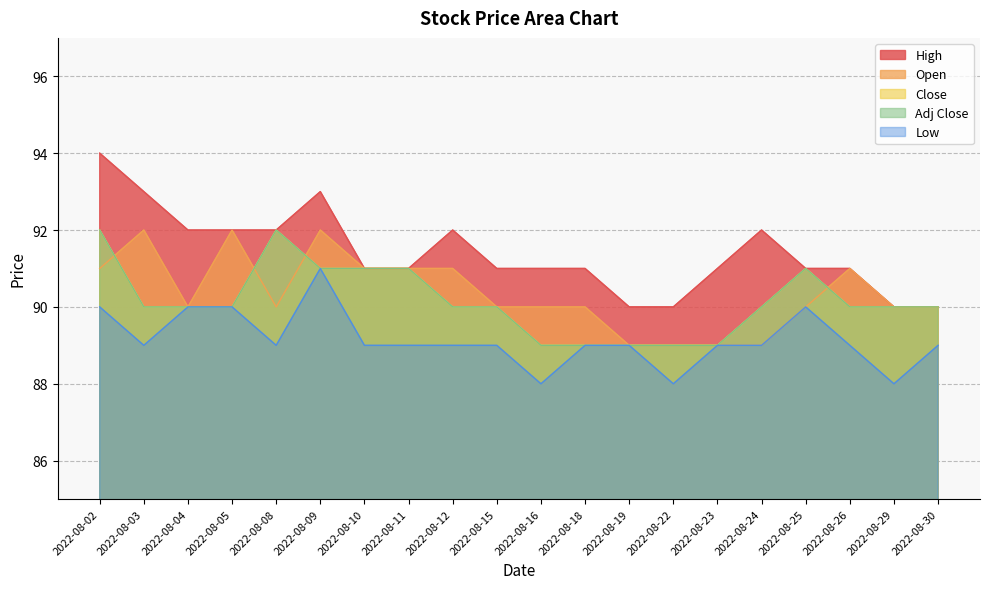

True or false: Low has more than 2 points higher than both neighbors.

False